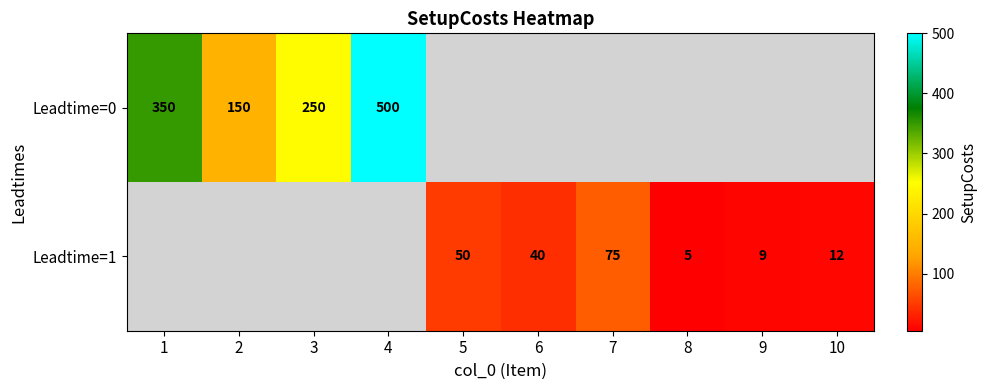

The Leadtime=0 series shows 296 at 4. True or false?

False